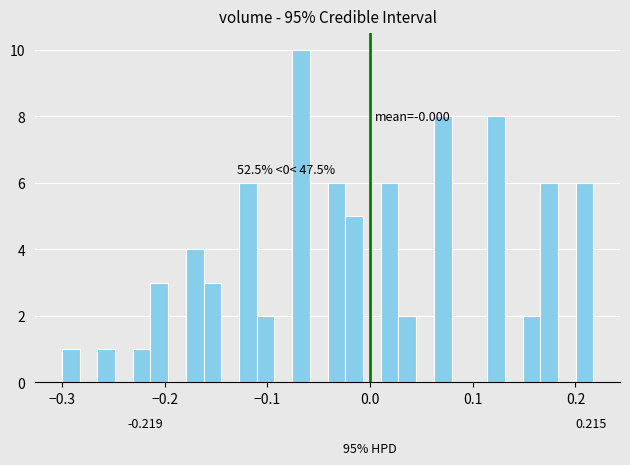

Around what value on the x-axis is the tallest bar? Give the approximate position of its centre, as read against the axis.

-0.07